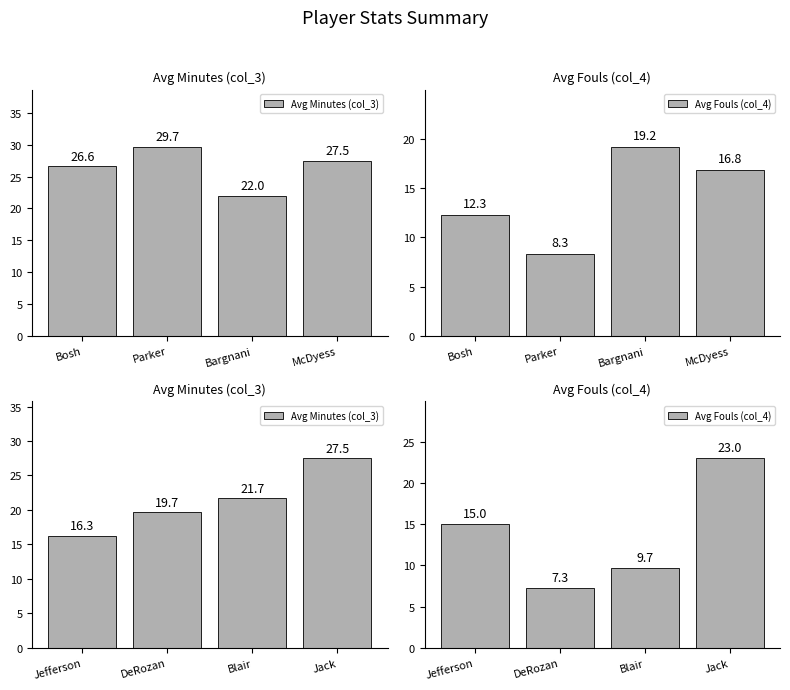

What is the label of the 3rd bar from the right?

DeRozan